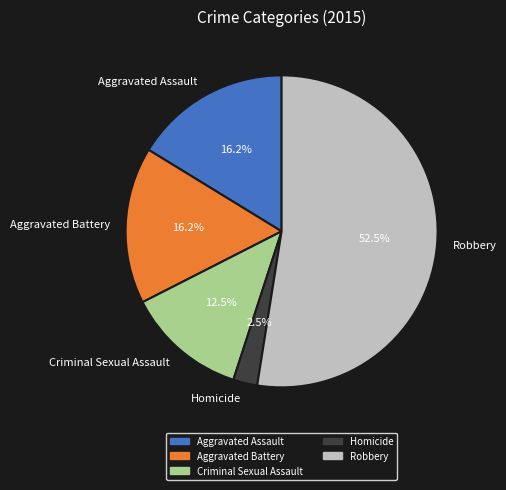

Is there a majority slice in this chart?

Yes